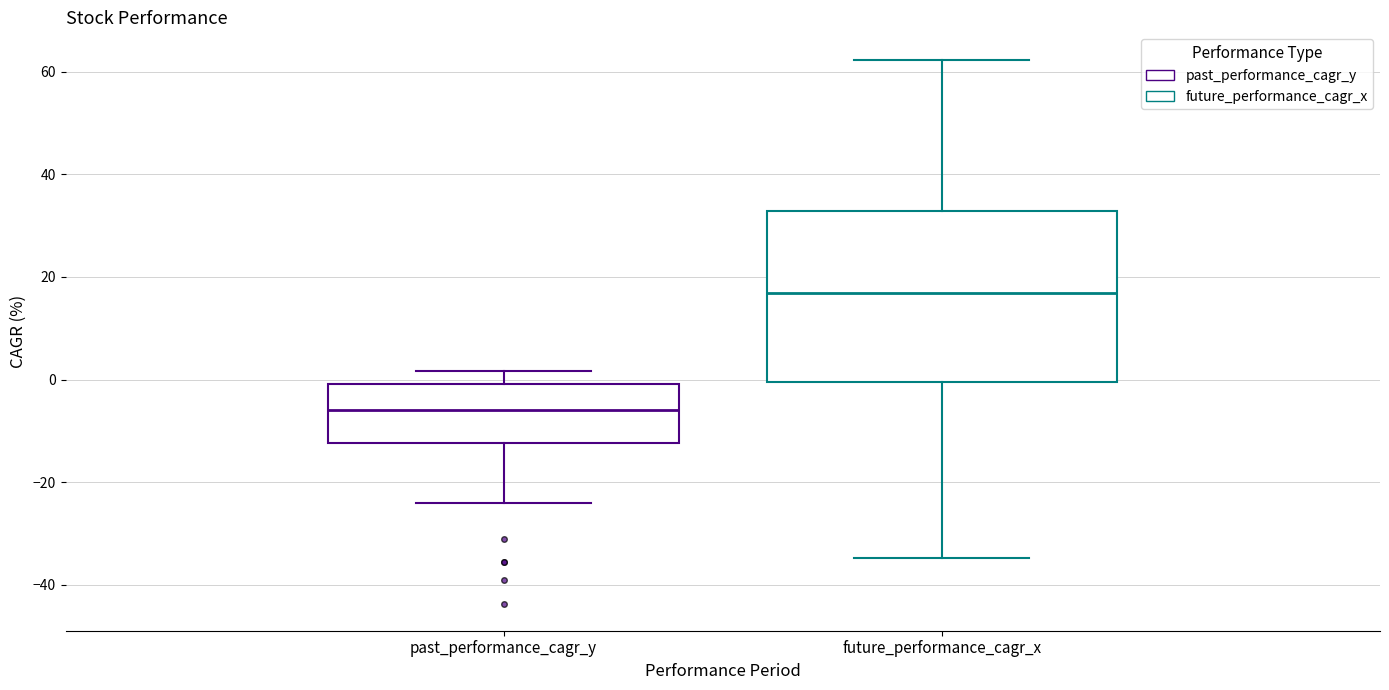

Where does the lower whisker of the box for past_performance_cagr_y end on the y-axis? The values are not printed on the chart, so give them approximately, as read against the axis.

-24